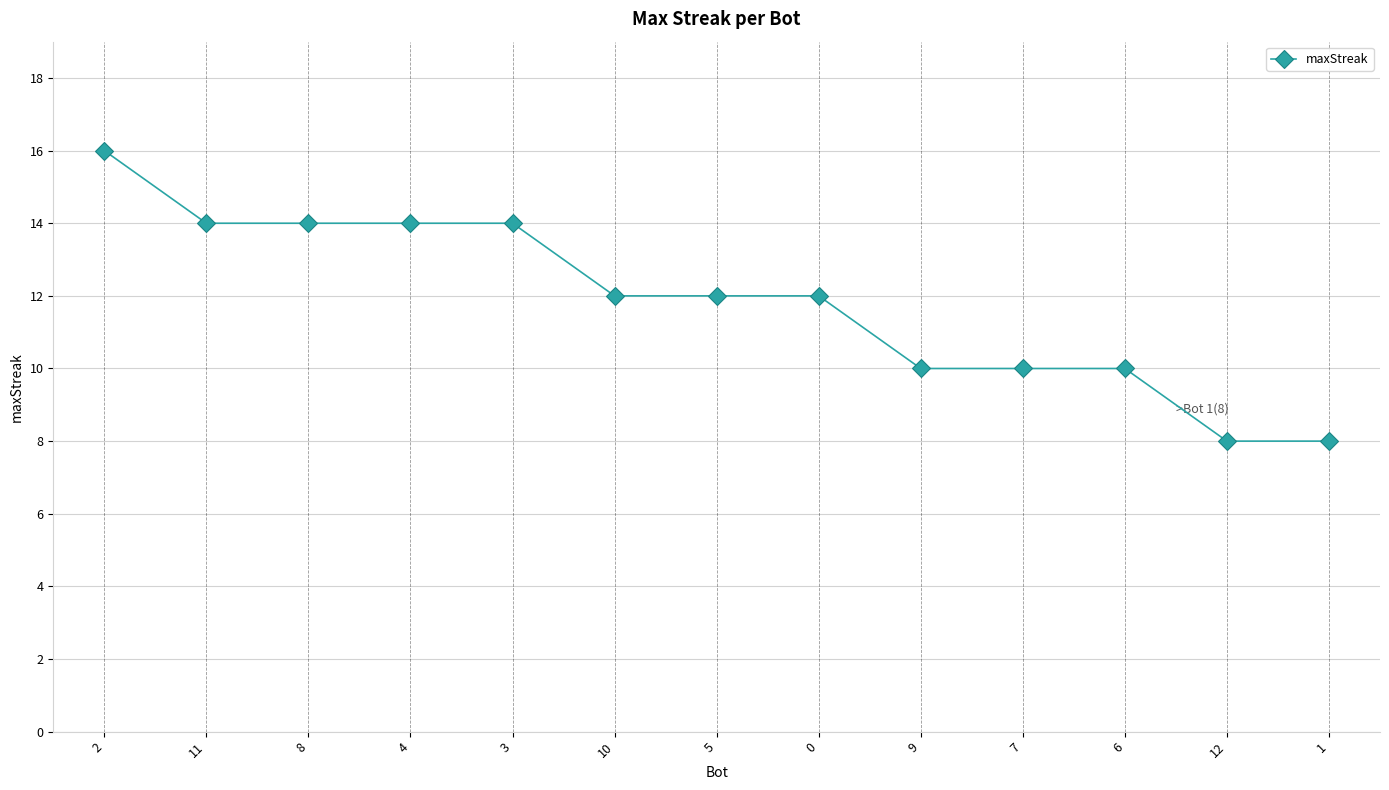

How many series are shown in this chart?

1